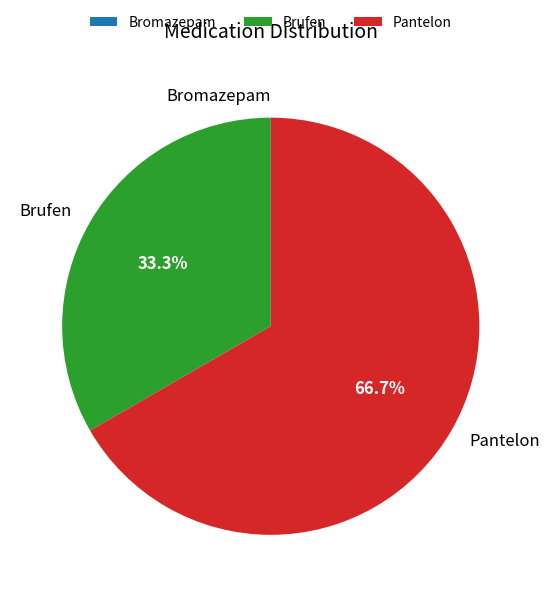

How much of the chart is everything except Brufen?

66.7%